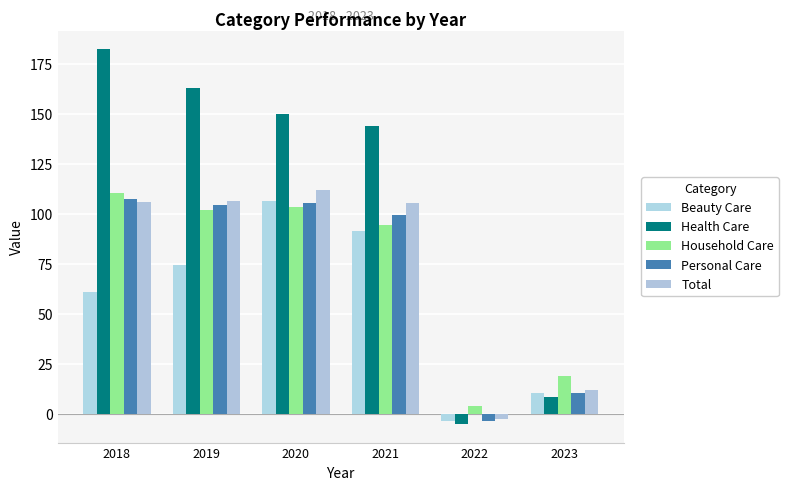

At which category is the sum across all series the highest?

2020